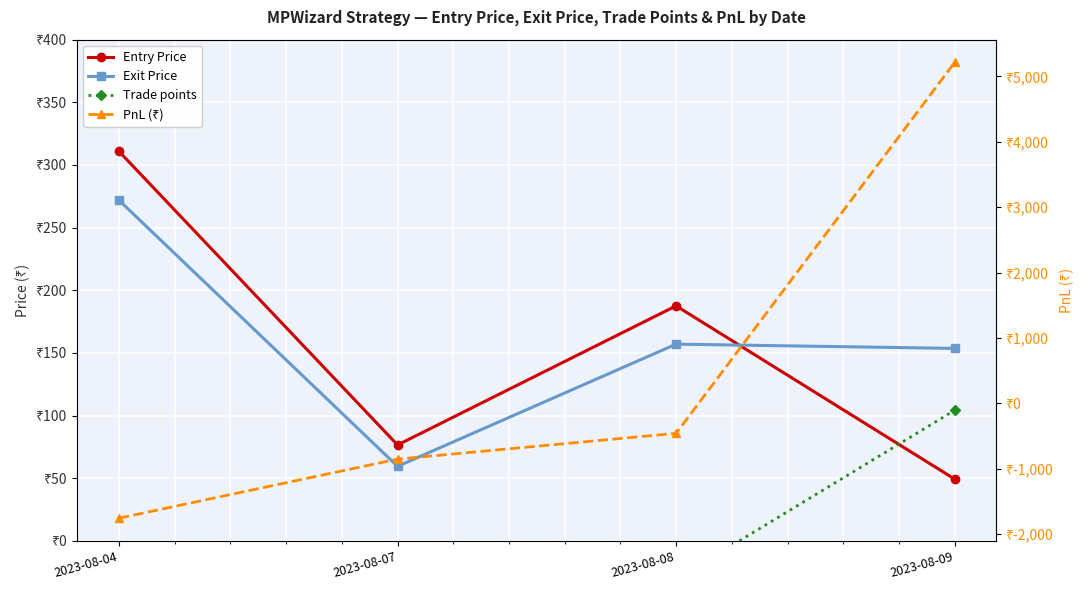

At which label does Trade points reach its minimum?

2023-08-04